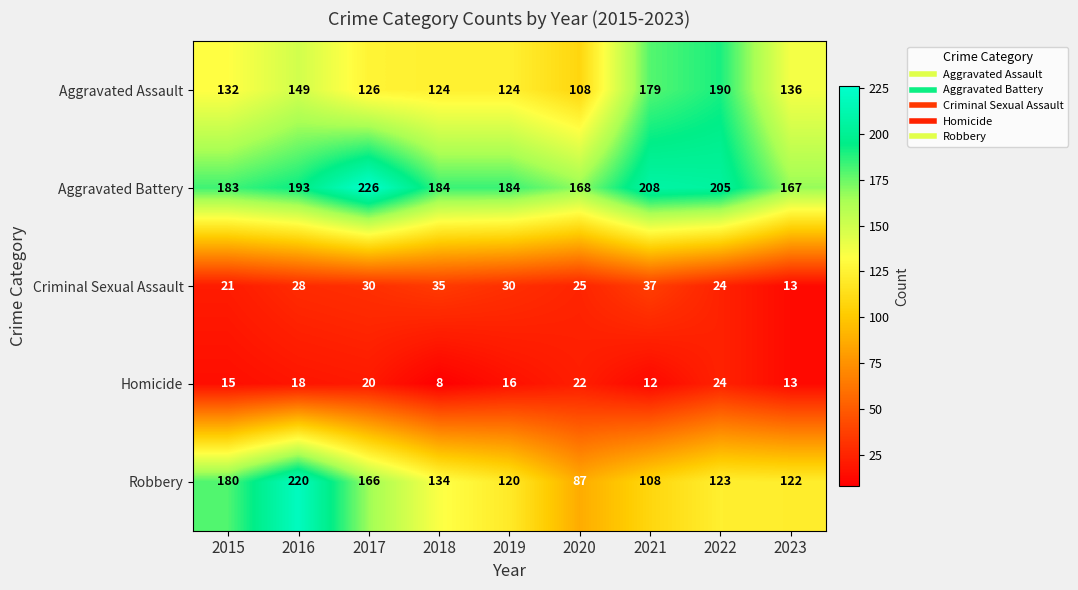

What is the average value of the Aggravated Assault series?

141